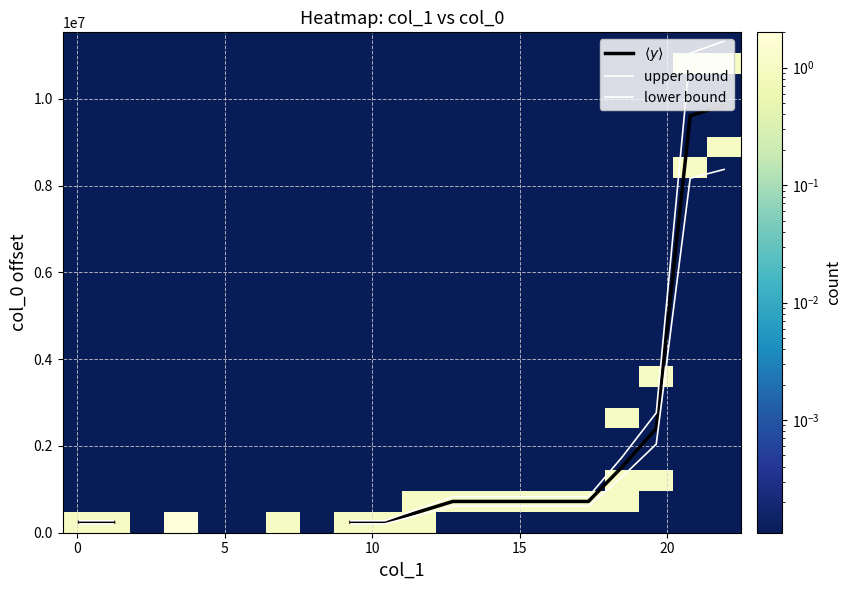

Which series has the largest range (max minus min)?

upper bound